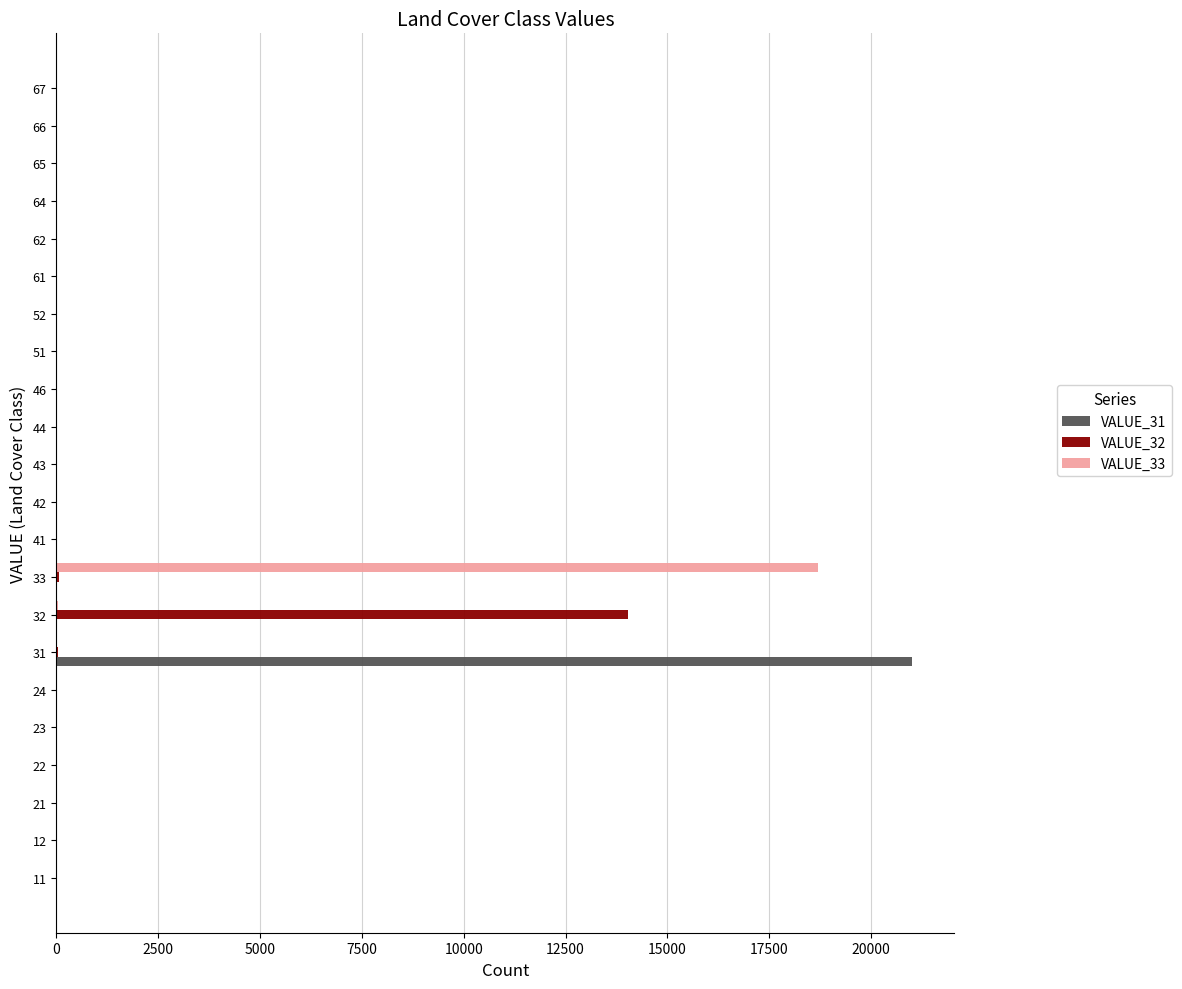

What are all the series names shown in the legend?

VALUE_31, VALUE_32, VALUE_33